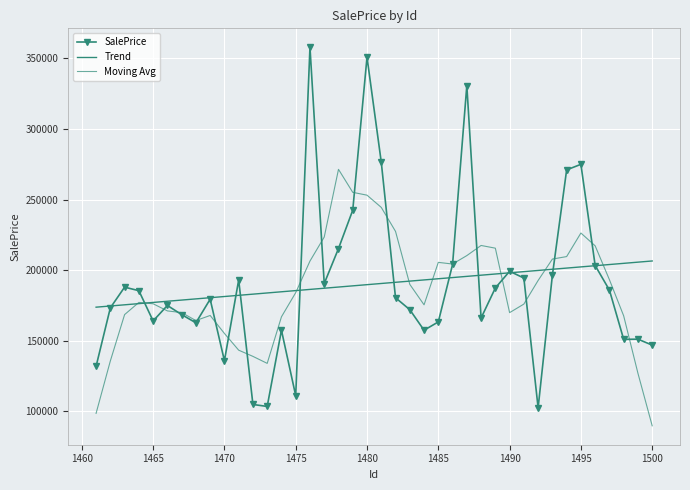

Count the number of categories in the chart.

40